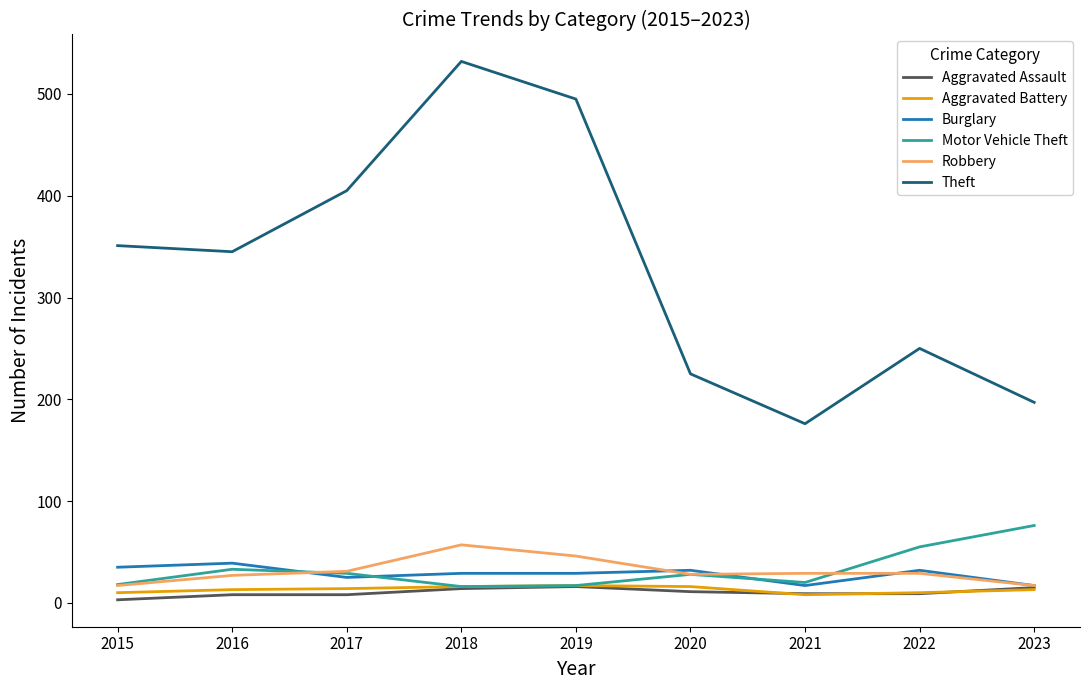

What is the difference between the highest and lowest values at 2019?

479